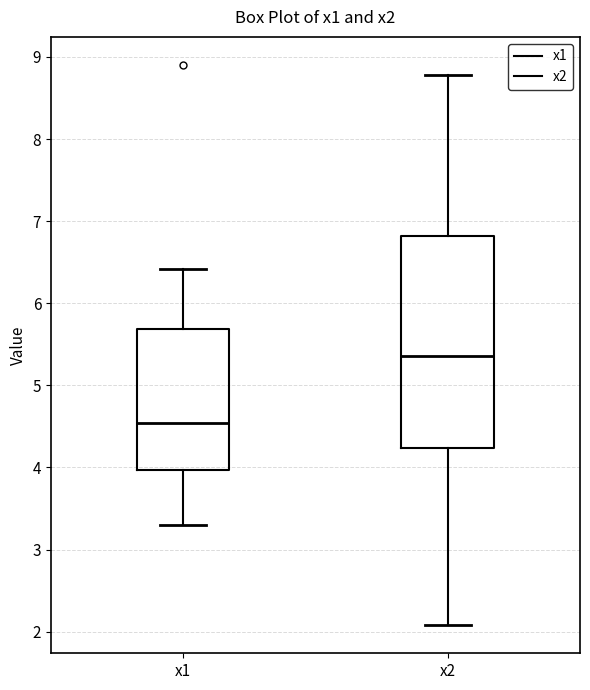

Comparing the boxes themselves (not the whiskers), which one is the tallest?

x2